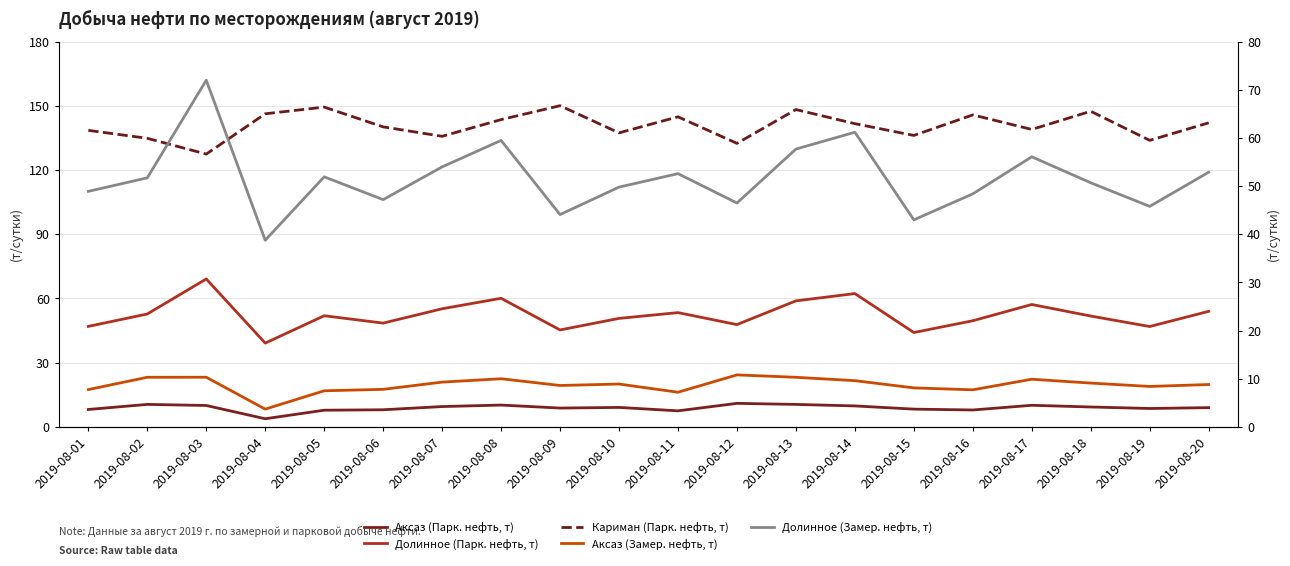

What are all the series names shown in the legend?

Аксаз (Парк. нефть, т), Долинное (Парк. нефть, т), Кариман (Парк. нефть, т), Аксаз (Замер. нефть, т), Долинное (Замер. нефть, т)